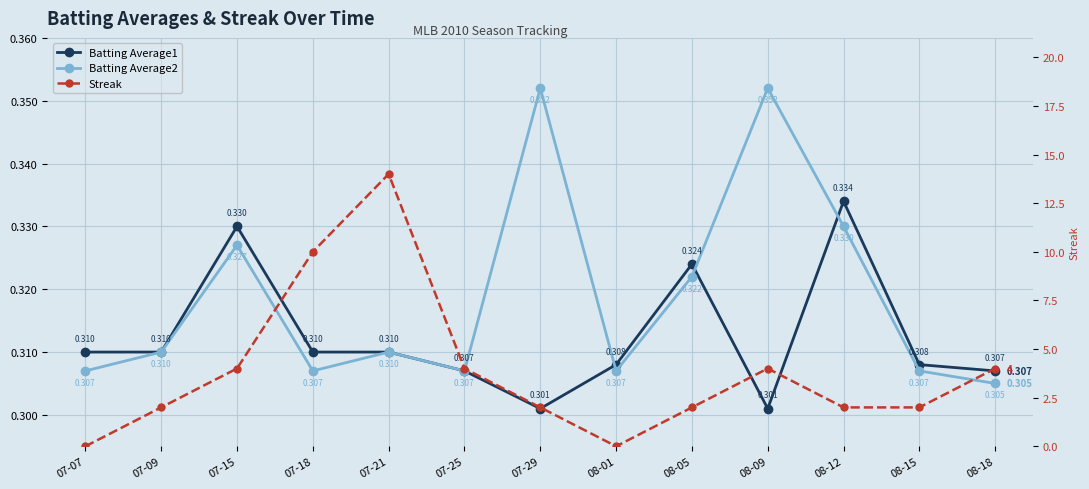

True or false: Batting Average1 and Batting Average2 intersect in this chart.

True